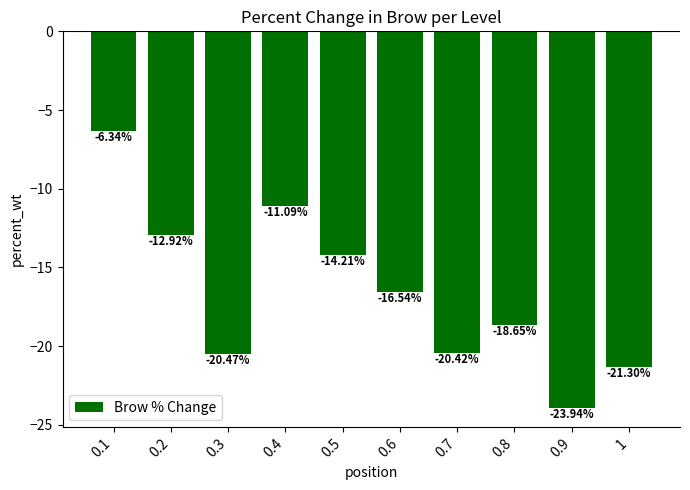

Which category has the lowest value across all series?

0.9